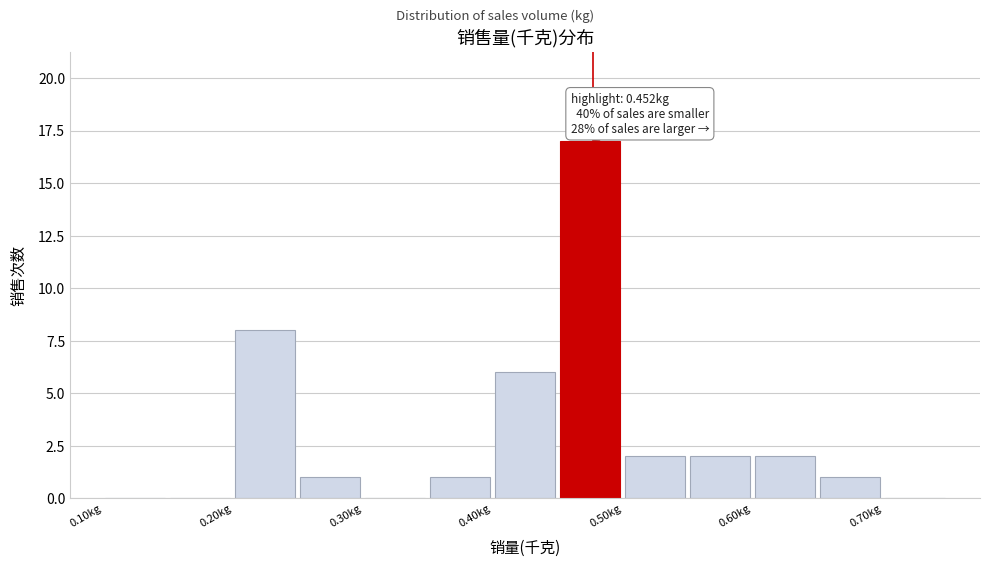

Over which range of the x-axis is the bar tallest?

0.45 to 0.50